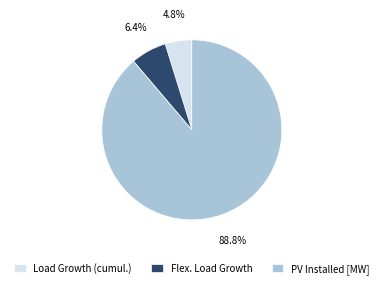

Is PV Installed [MW] the majority of the pie?

Yes